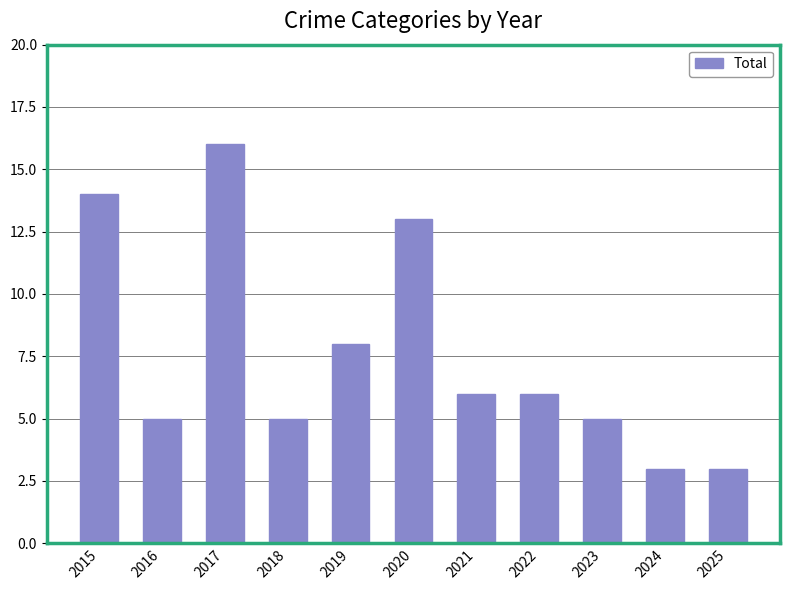

What is the value of the 3rd bar from the left?

16